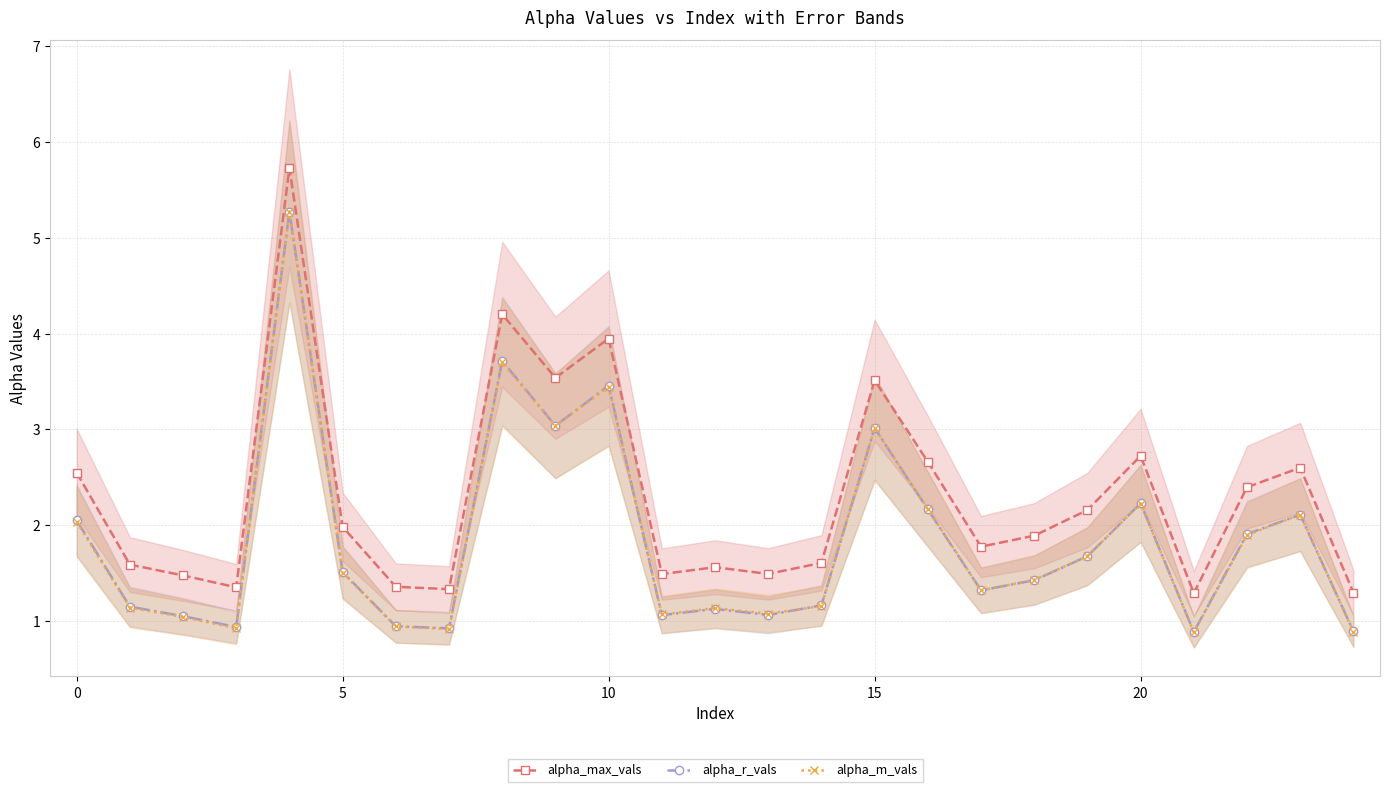

True or false: alpha_max_vals has more than 1 points higher than both neighbors.

True